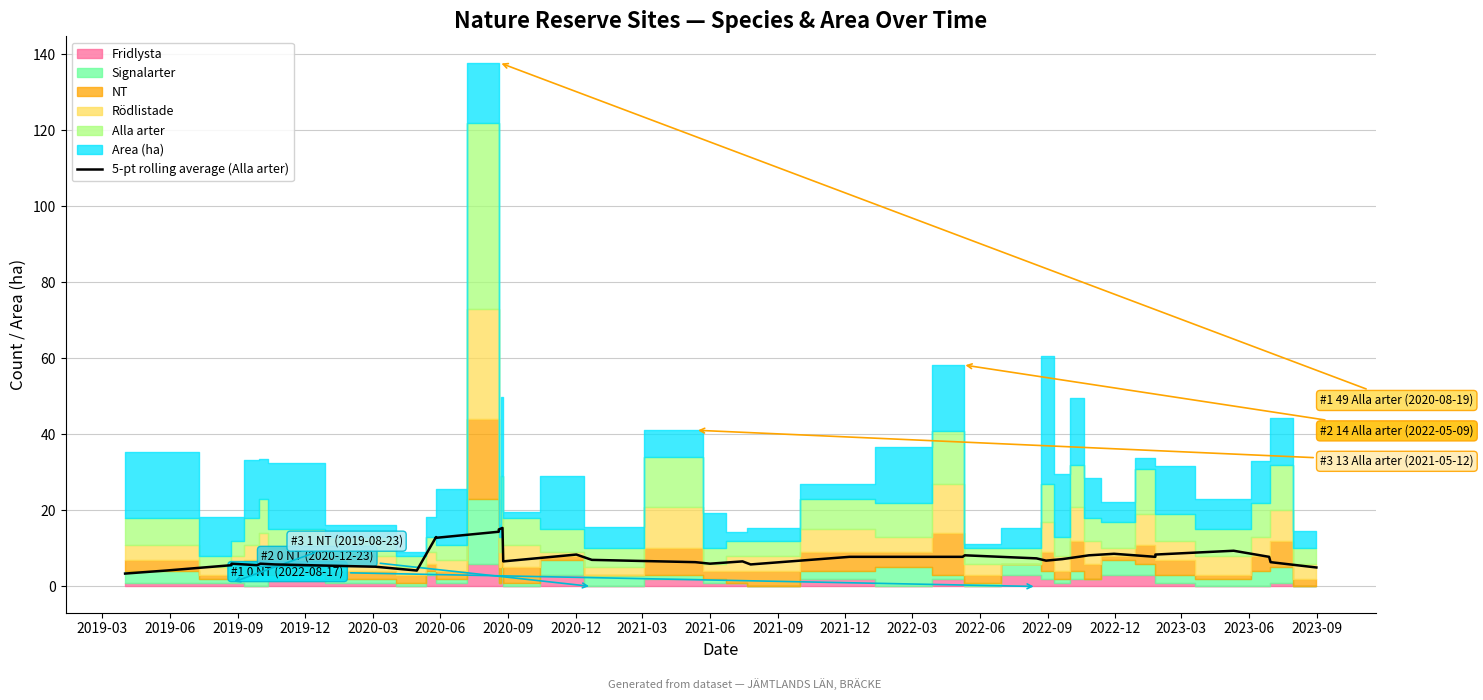

True or false: the data has more than 1 interior local peaks.

True